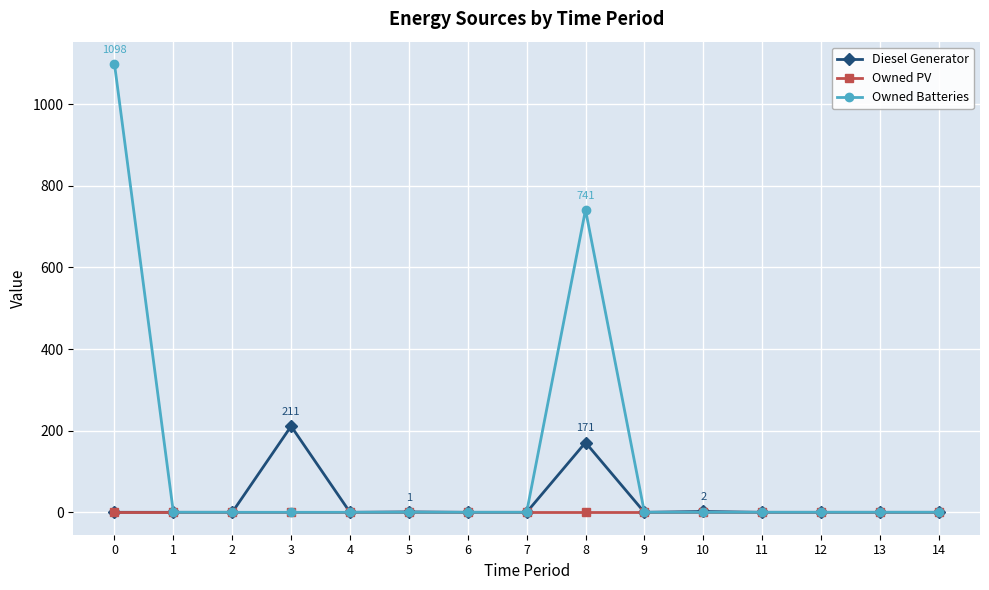

Which series has the largest range (max minus min)?

Owned Batteries